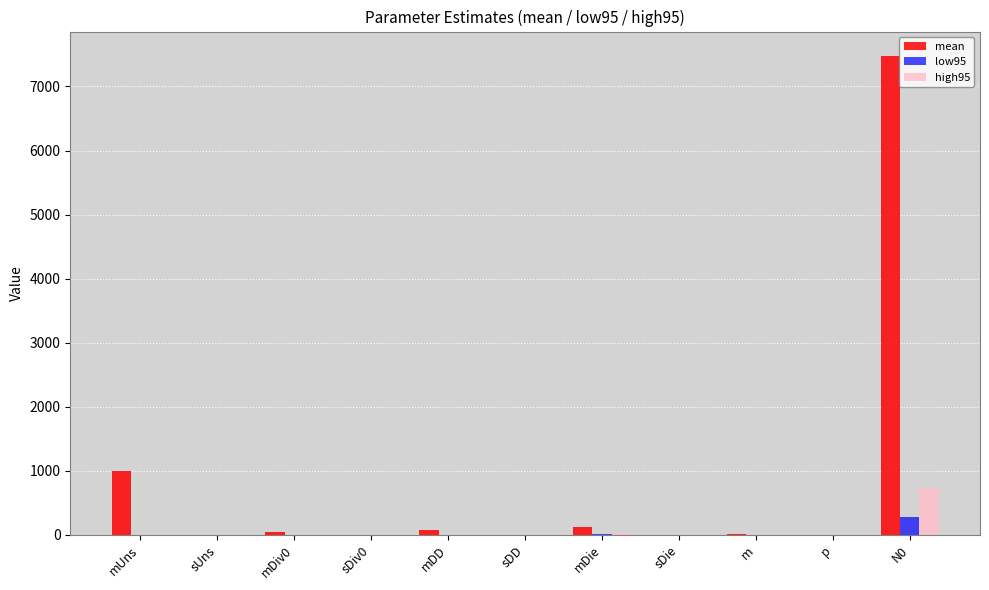

What is the sum of all low95 values?

290.9